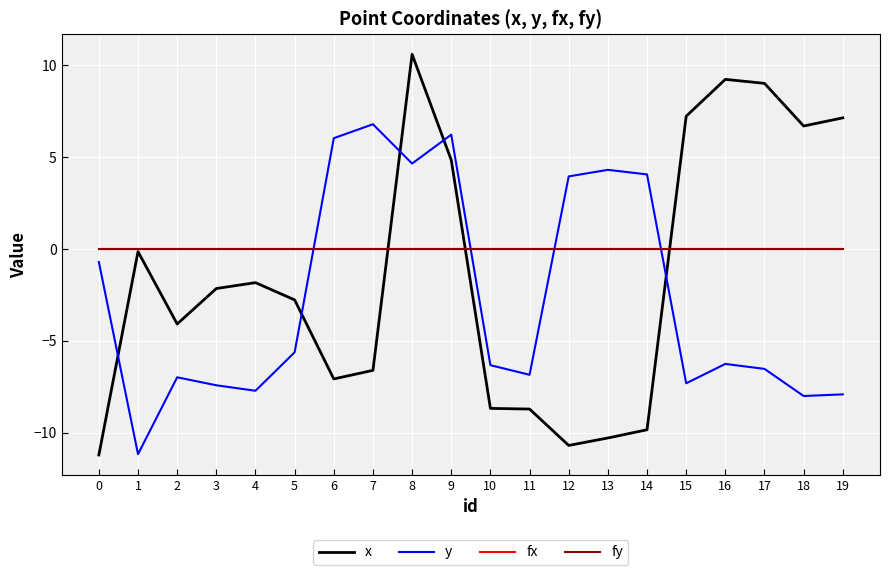

Rank the series at 11 from lowest to highest value.

x, y, fx, fy